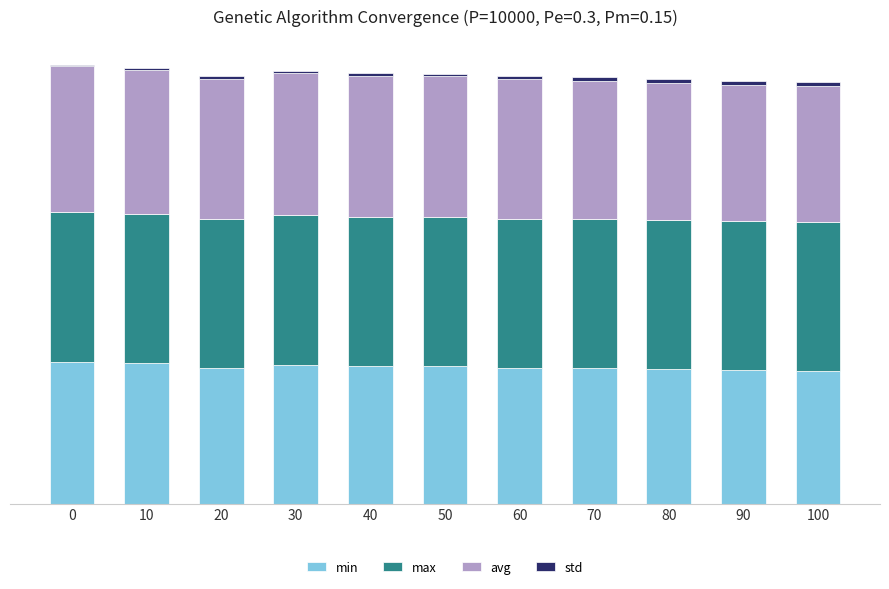

Which has a higher value, 10 or 60?

10